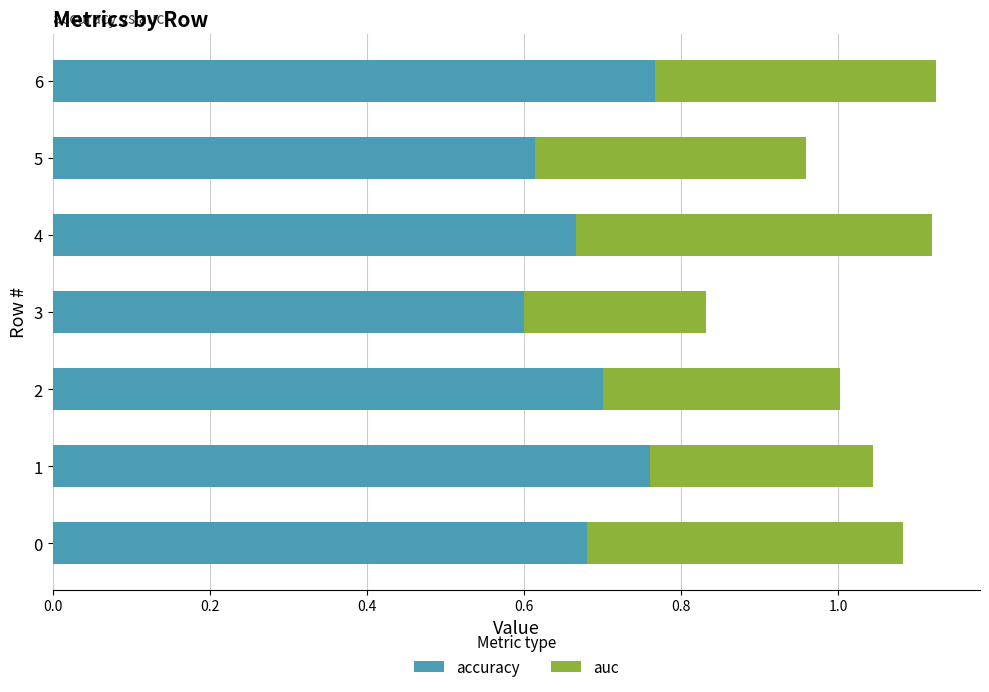

What is the sum of the accuracy values at 5 and 3?

1.2